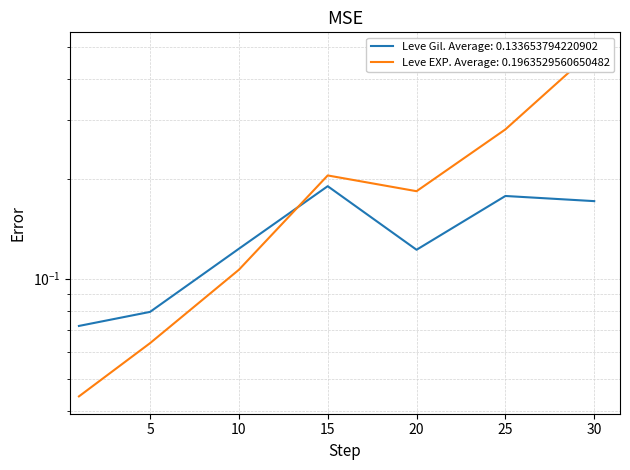

Where do Leve EXP and Leve Gil first cross each other?

10 and 15